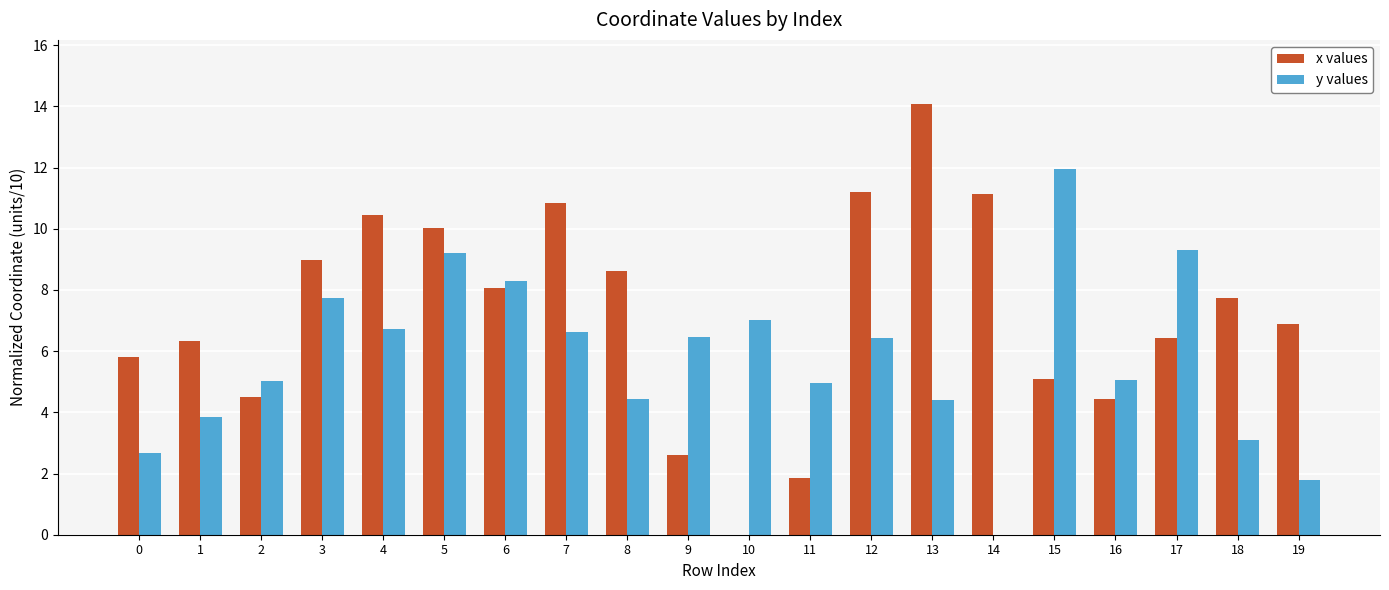

Which category has the highest value across all series?

13